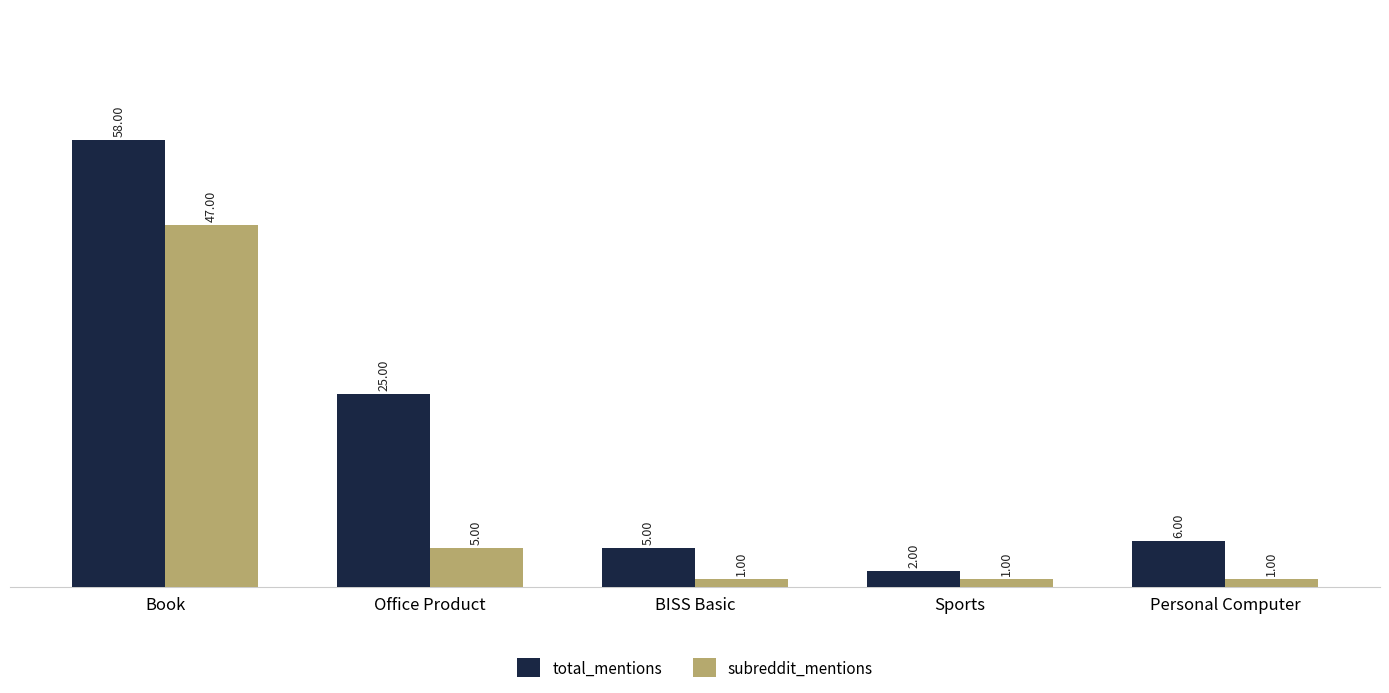

Which series changed the most between BISS Basic and Sports?

total_mentions